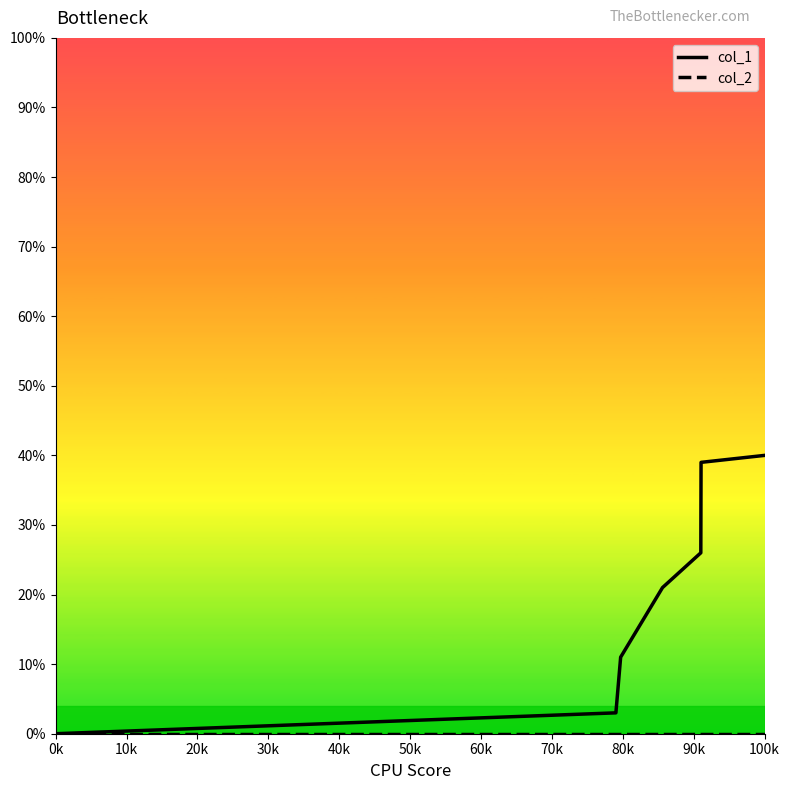

Which series has the largest range (max minus min)?

col_1